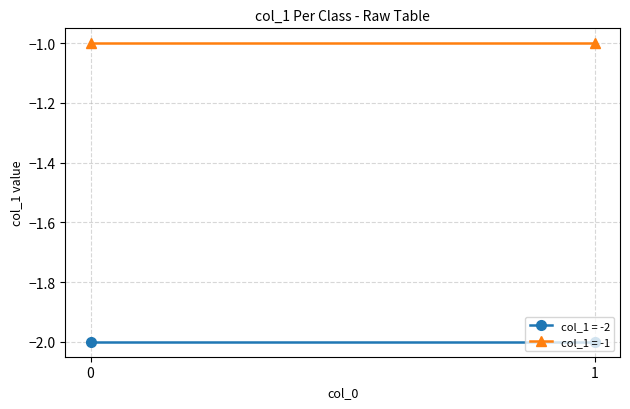

Is it true that col_1 (x=1) equals 0 at -1?

False